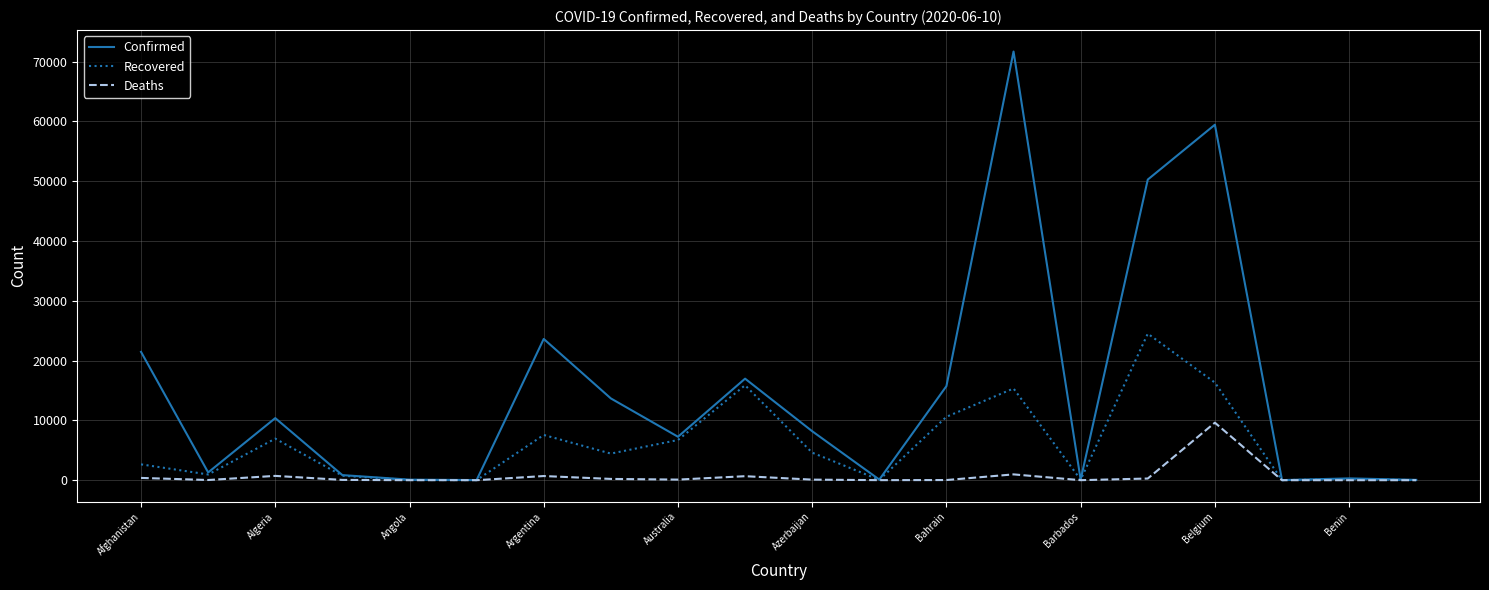

List the series in order of their peak value, highest first.

Confirmed, Recovered, Deaths